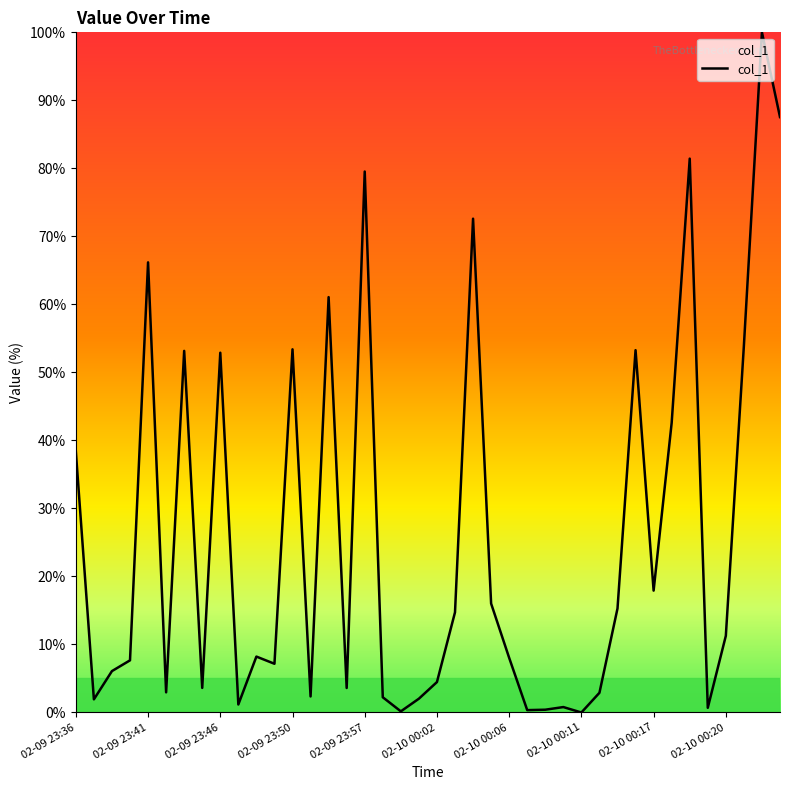

What is the difference between the maximum and minimum values?

100.0